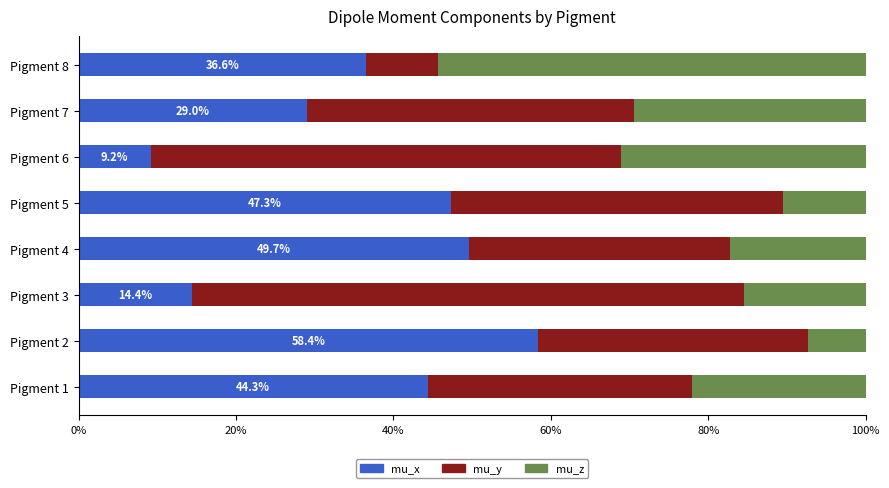

What is the lowest value of the mu_x series?

9.2